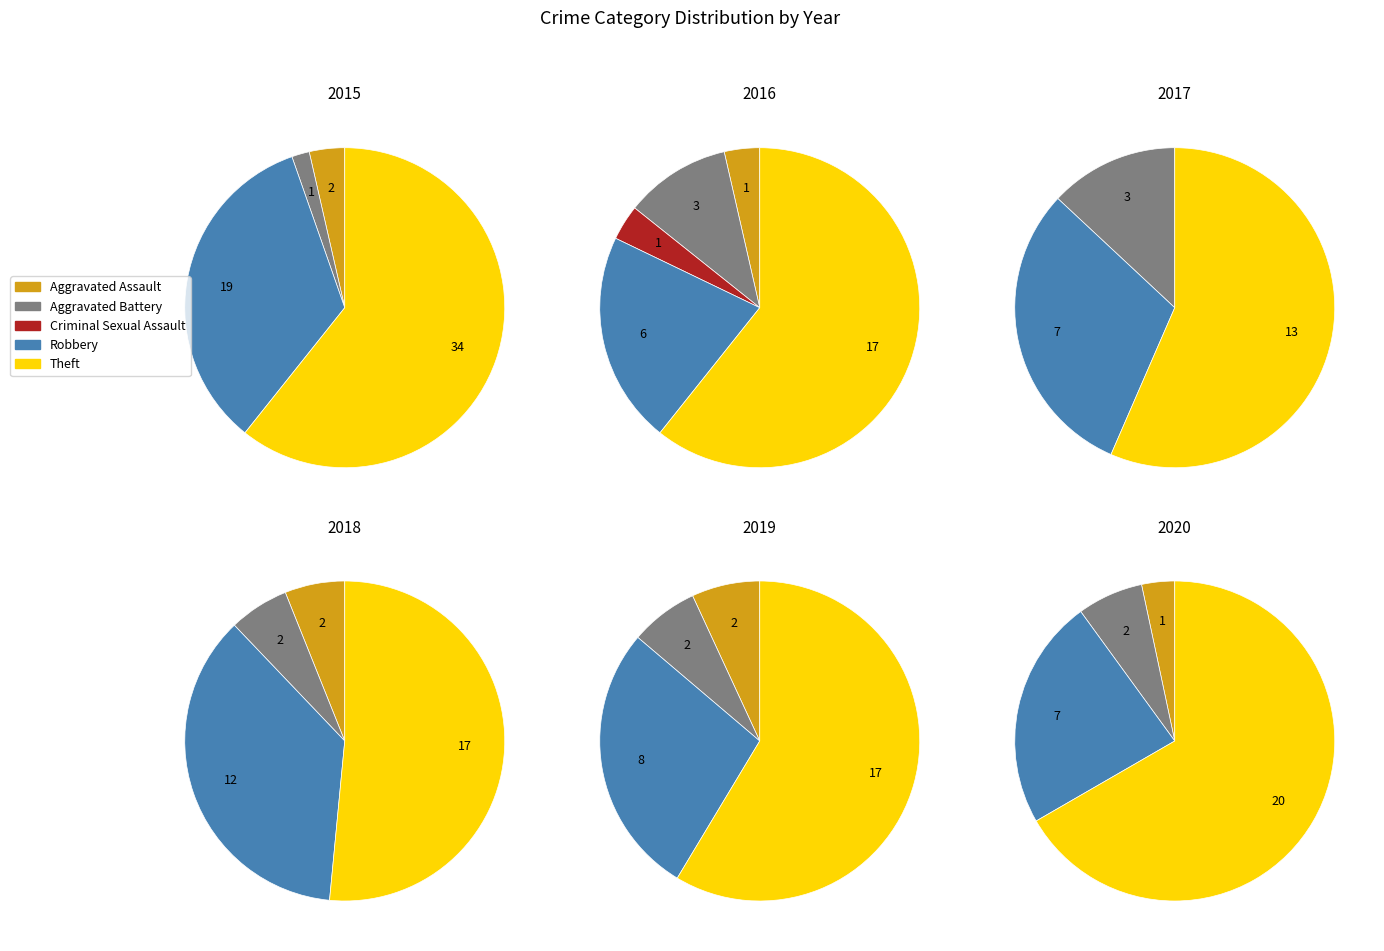

Count the number of slices in the pie.

5